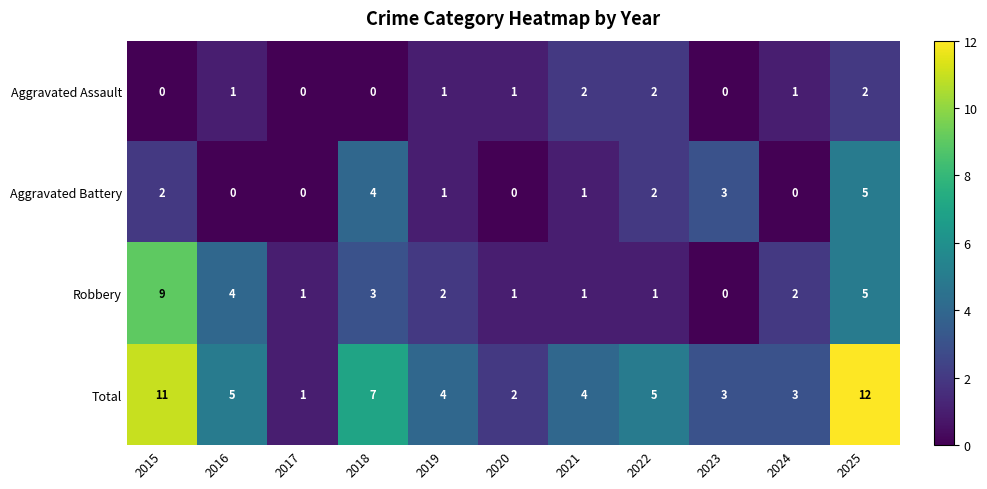

Which series has the widest spread of values?

Total